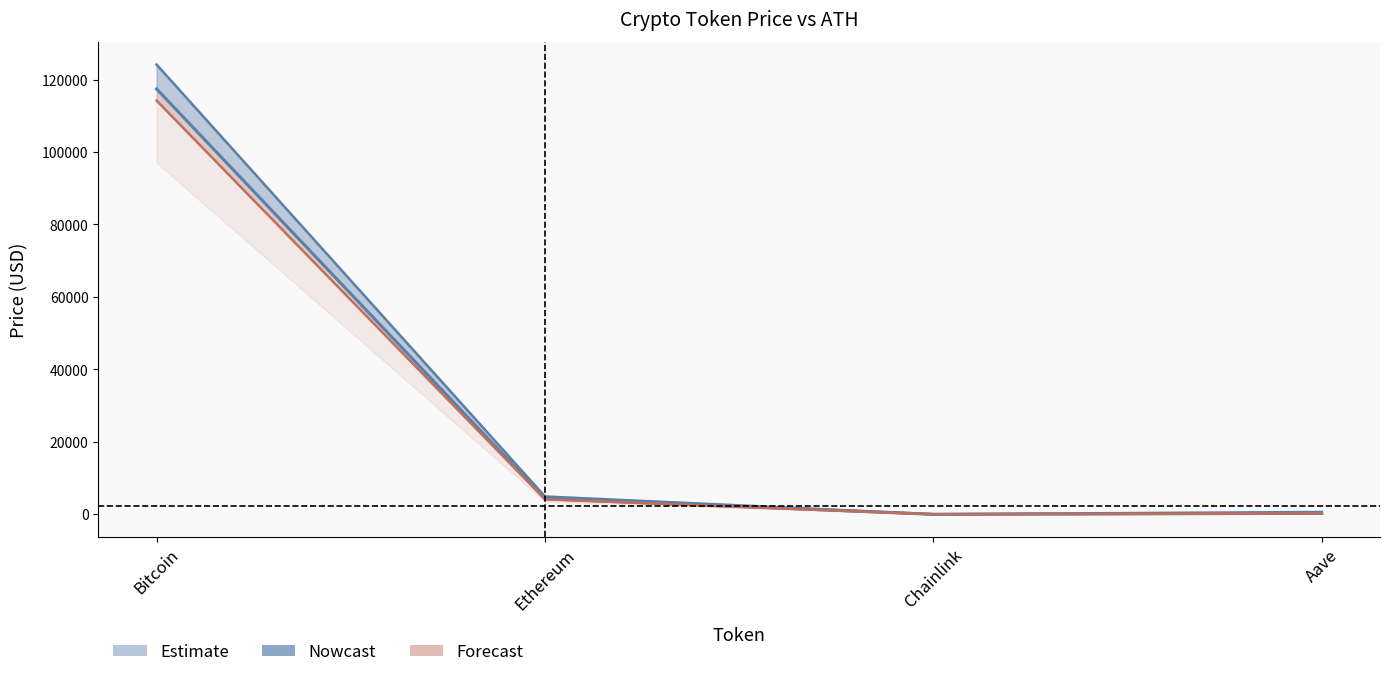

At Chainlink, list the series in order from smallest to largest.

price24hAgo, price, allTimeHigh